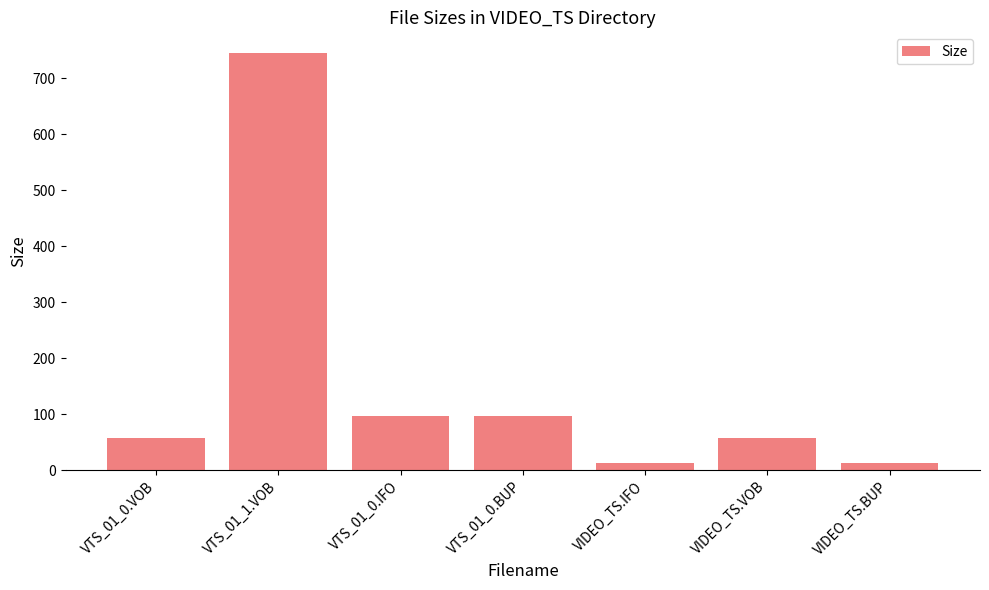

The value at VTS_01_0.BUP is 96.0. True or false?

True